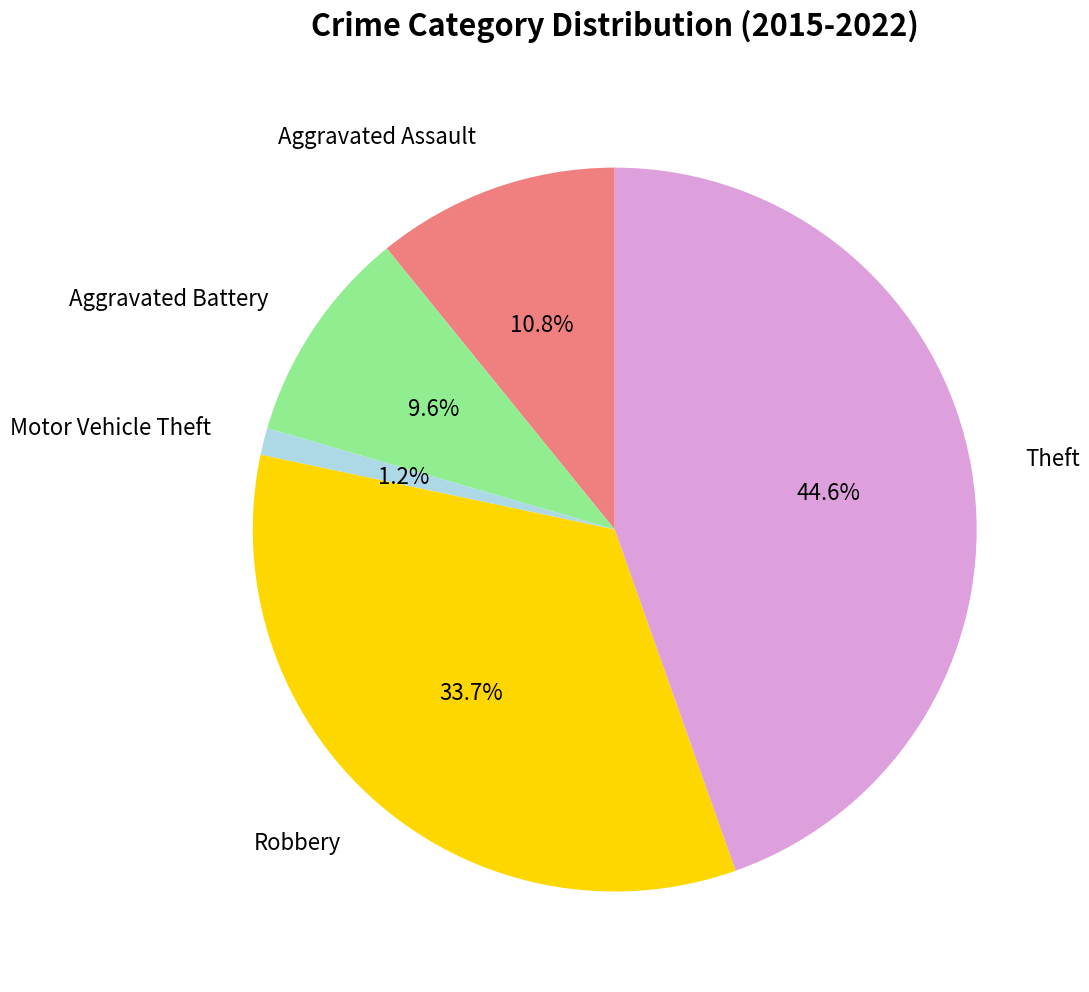

Is there any slice that represents more than half of the pie?

No